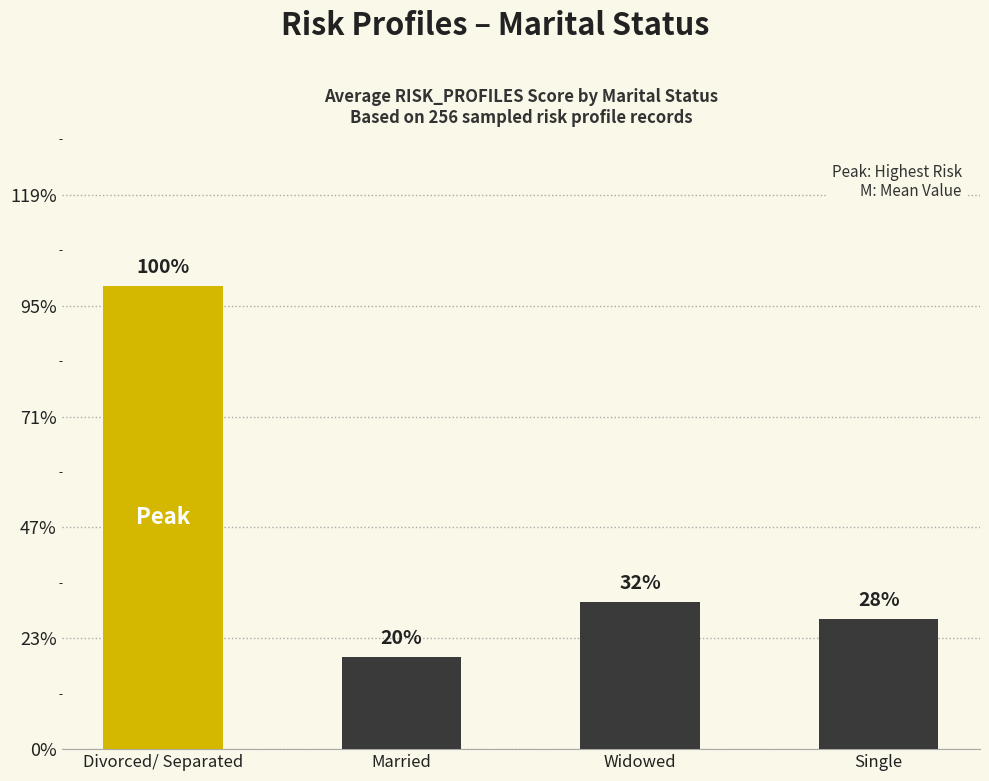

True or false: the data shows 5.4 at Widowed.

False